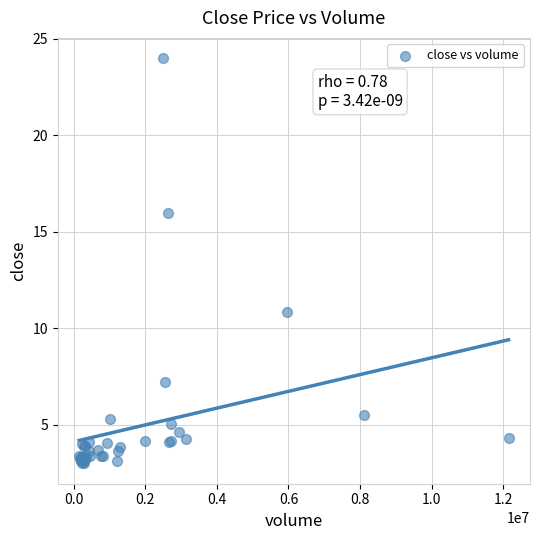

What Y value in the scatter plot is closest to 13?

10.8